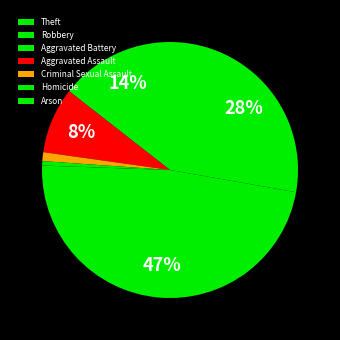

How many slices are in this pie chart?

7